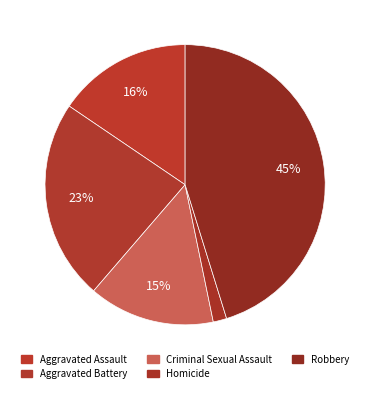

Does any single category account for the majority?

No